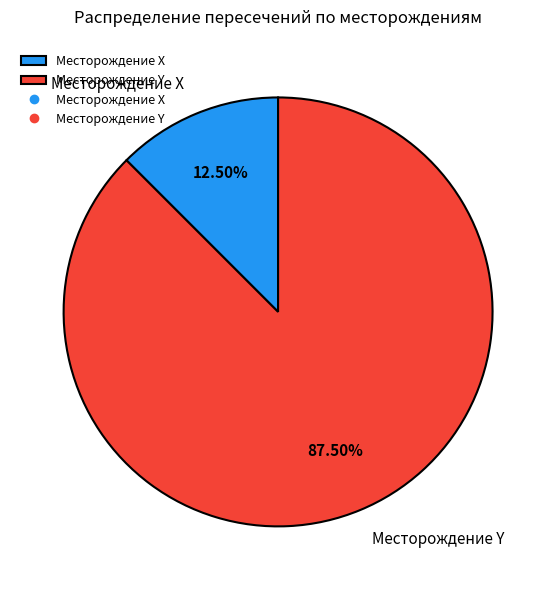

Between Месторождение X and Месторождение Y, which is larger?

Месторождение Y